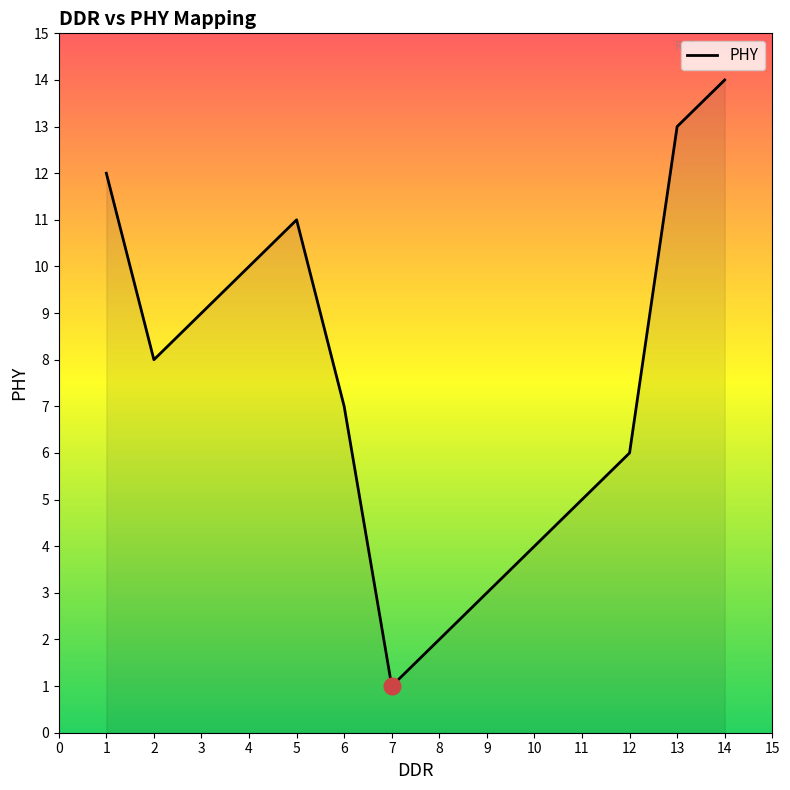

Is it true that the value at 4 is 7?

False